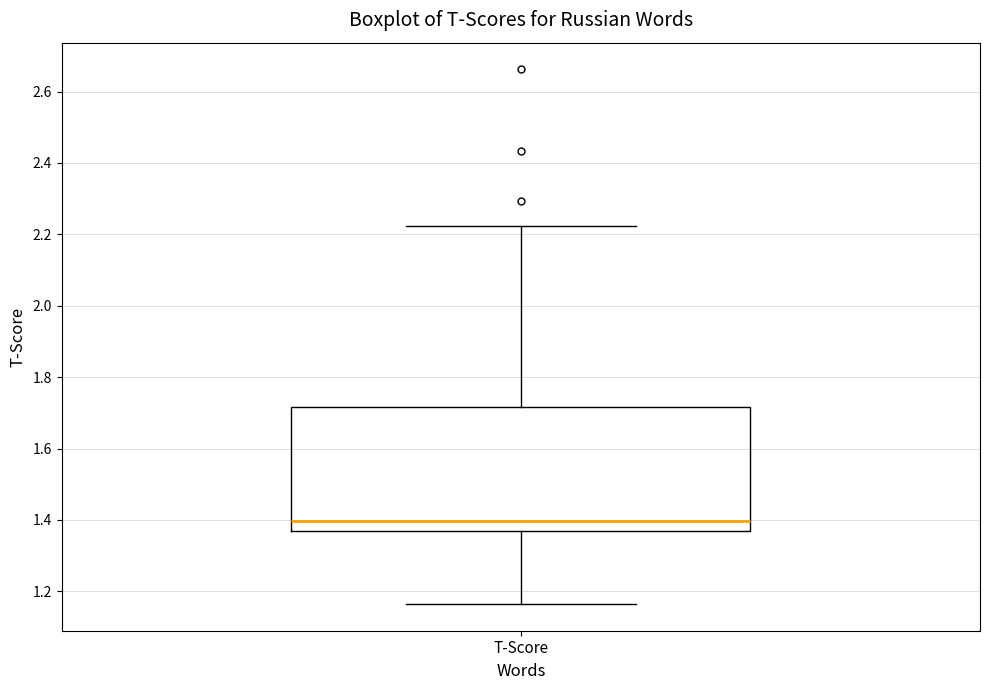

Where does the upper whisker of the box for T-Score end on the y-axis? The values are not printed on the chart, so give them approximately, as read against the axis.

2.22